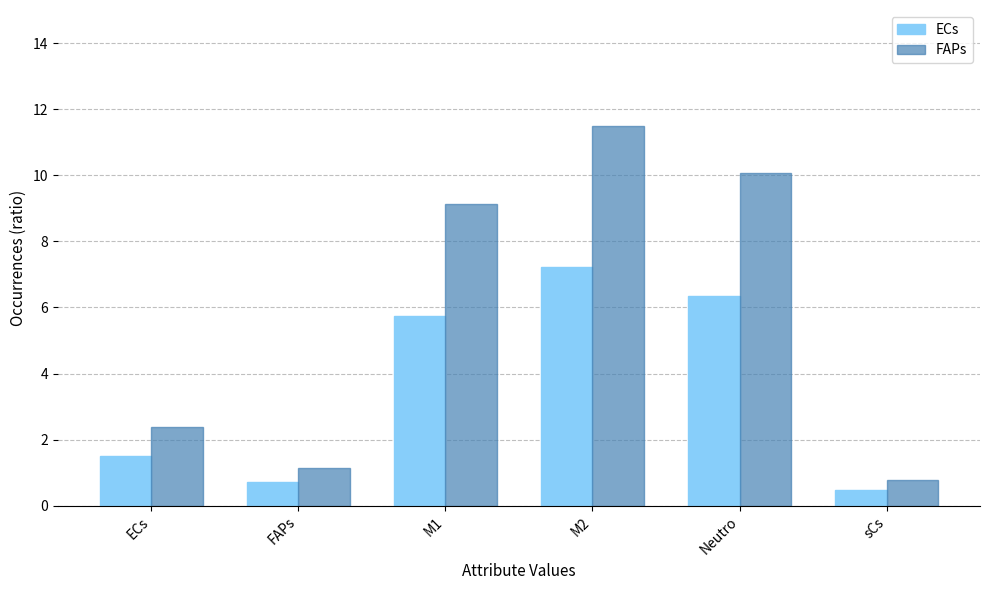

Read the ECs value at sCs.

0.5